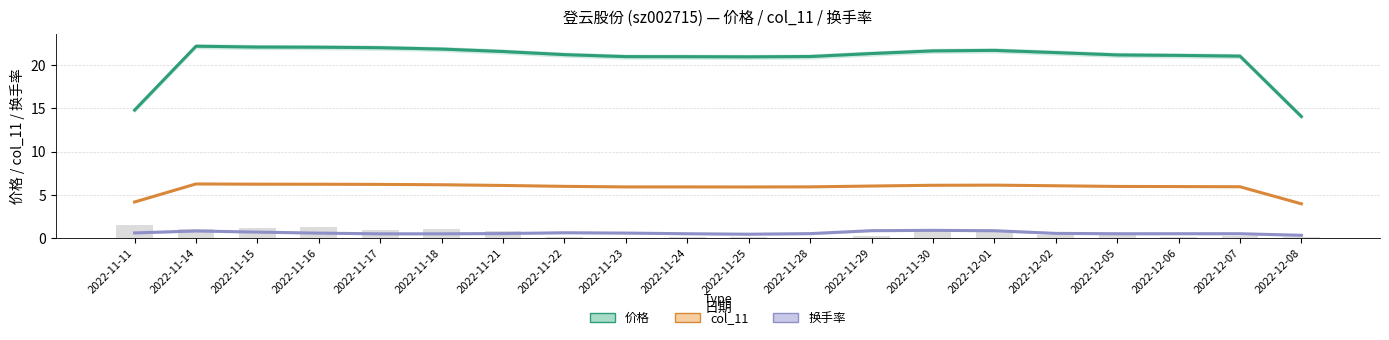

How many series are shown in this chart?

3